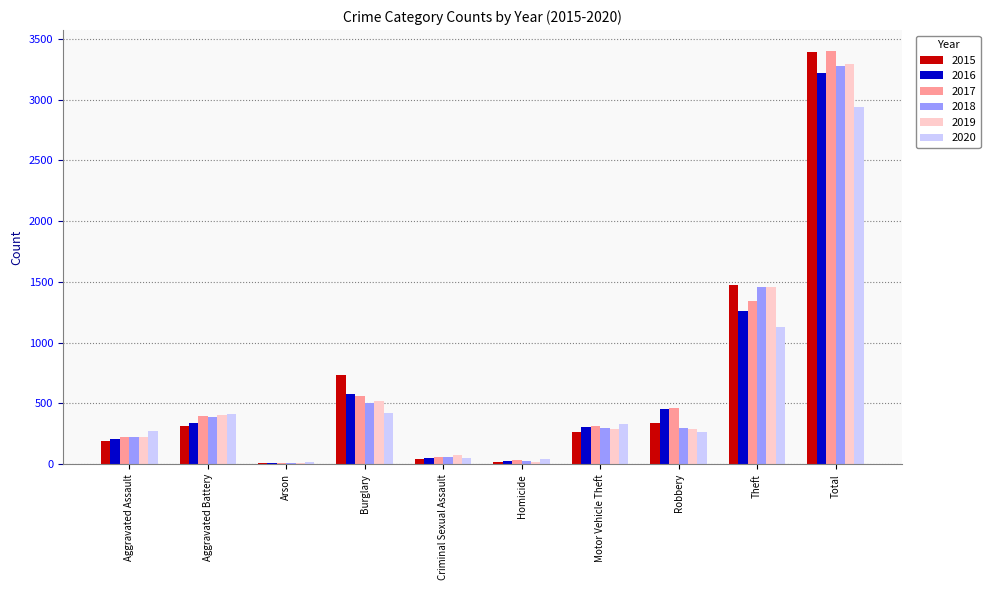

Which label corresponds to the largest value in the chart?

Total